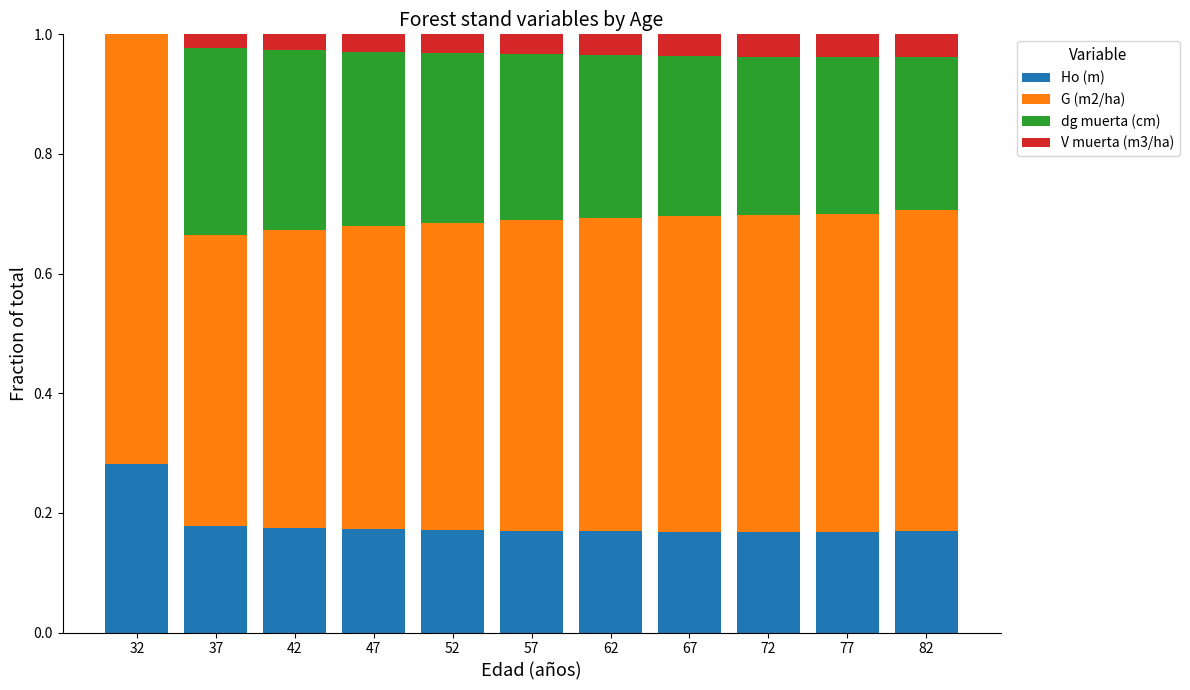

What is the total value across all series at 42?

1.0